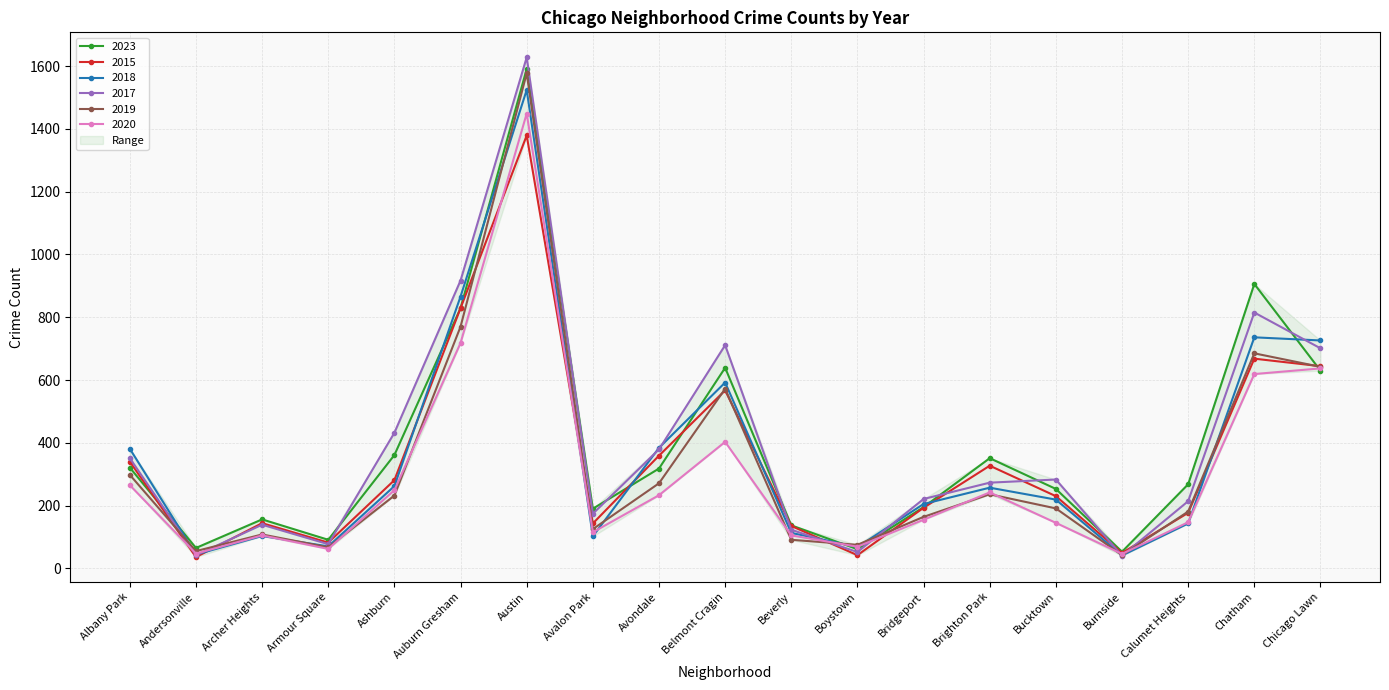

True or false: 2020 and 2023 cross at least once.

True